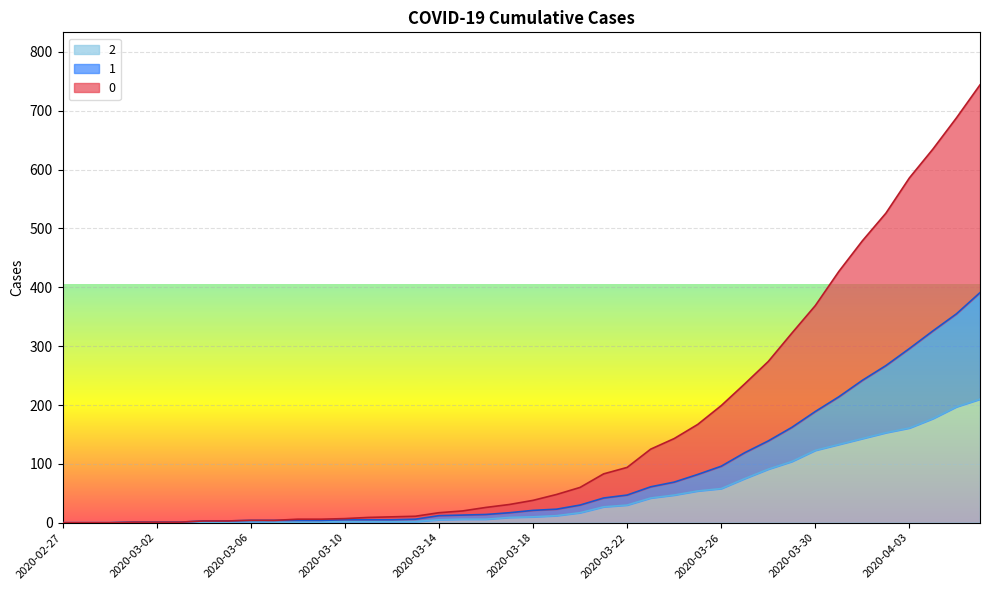

Rank the categories by 0 value from highest to lowest.

2020-04-06, 2020-04-05, 2020-04-04, 2020-04-03, 2020-04-02, 2020-04-01, 2020-03-31, 2020-03-30, 2020-03-29, 2020-03-28, 2020-03-27, 2020-03-26, 2020-03-25, 2020-03-24, 2020-03-23, 2020-03-22, 2020-03-21, 2020-03-20, 2020-03-19, 2020-03-18, 2020-03-17, 2020-03-16, 2020-03-15, 2020-03-14, 2020-03-13, 2020-03-12, 2020-03-11, 2020-03-10, 2020-03-08, 2020-03-09, 2020-03-06, 2020-03-07, 2020-03-04, 2020-03-05, 2020-03-01, 2020-03-02, 2020-03-03, 2020-02-27, 2020-02-28, 2020-02-29